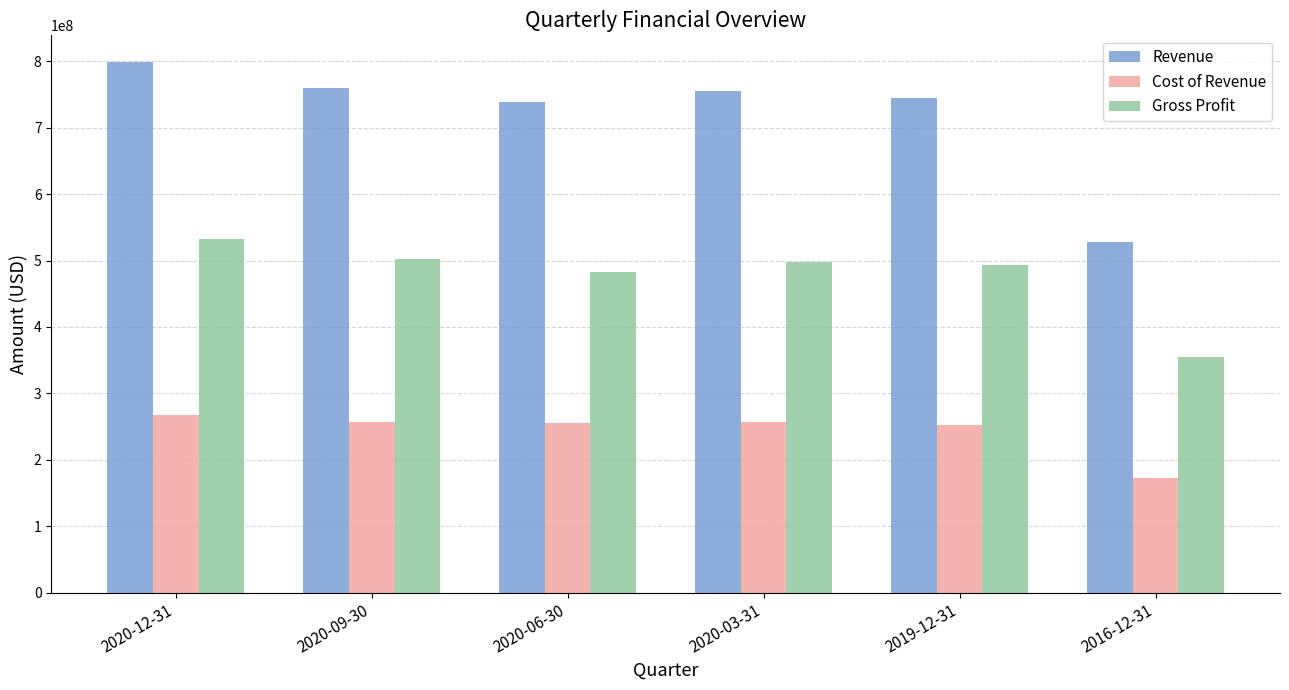

Where is Gross Profit nearest to the value 443588500?

2020-06-30